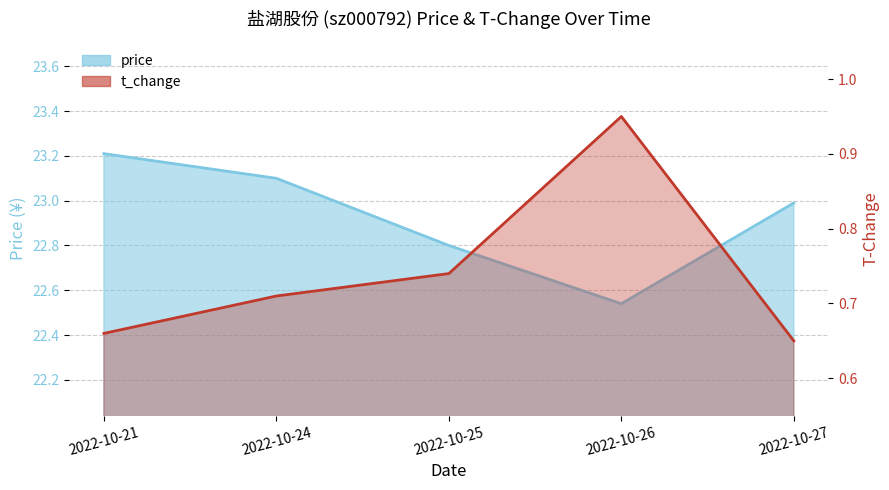

Where is price nearest to the value 22?

2022-10-26